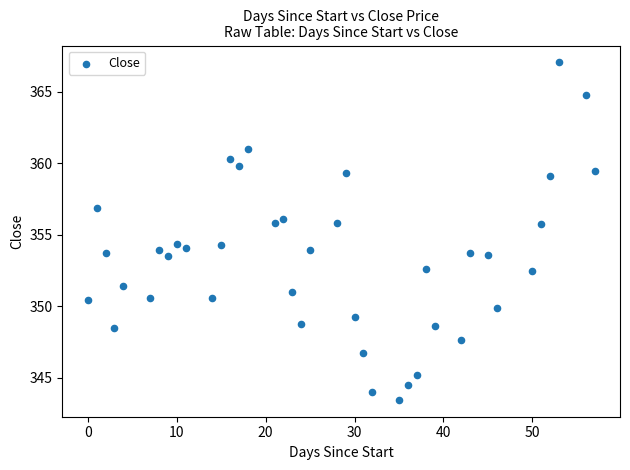

What is the range of X values (max minus min)?

57.0